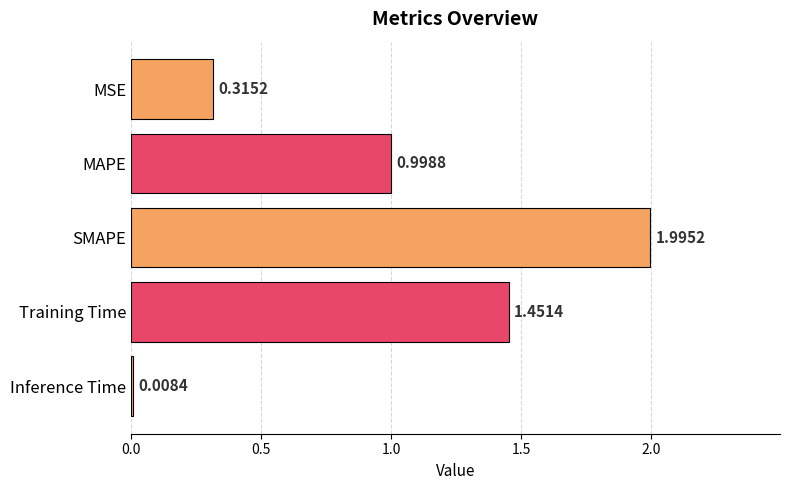

Where is the data nearest to the value 1?

MAPE